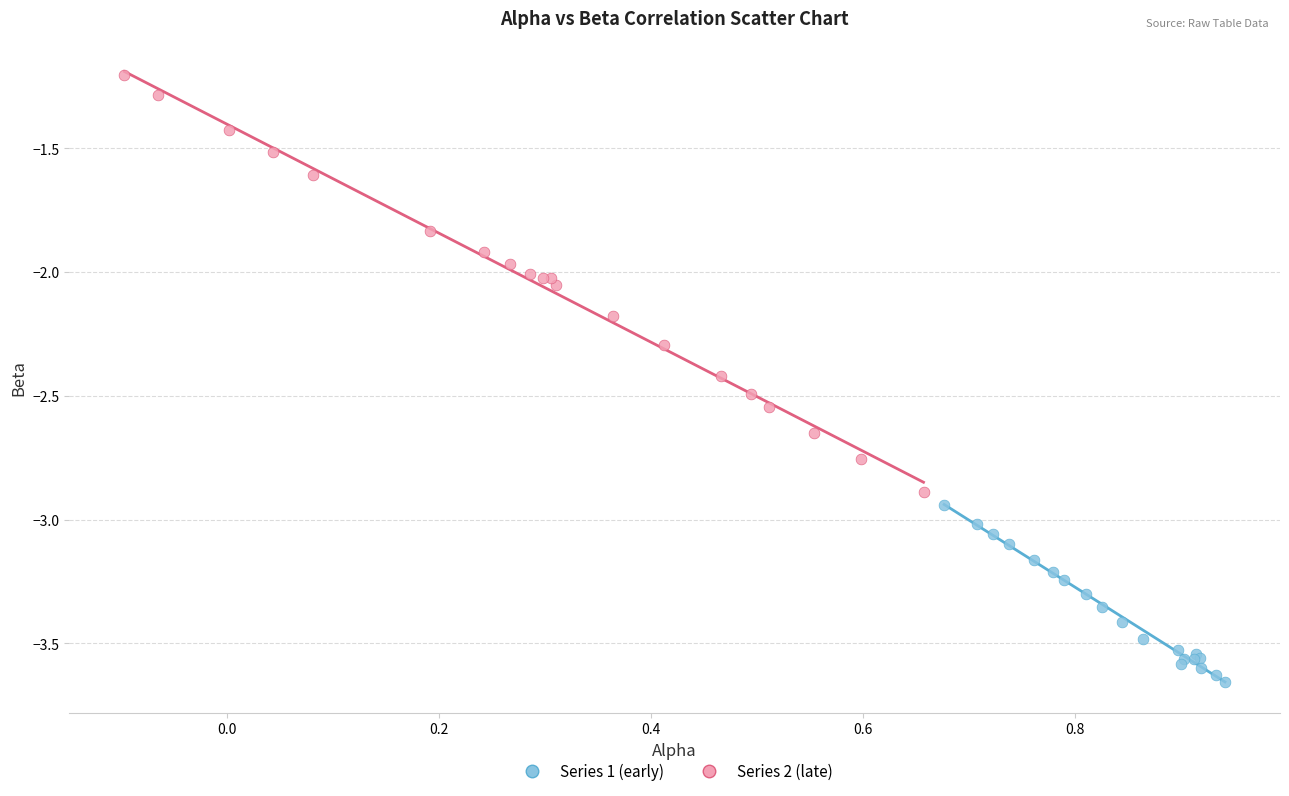

Which series has the widest spread of Y values?

Series 2 (late)